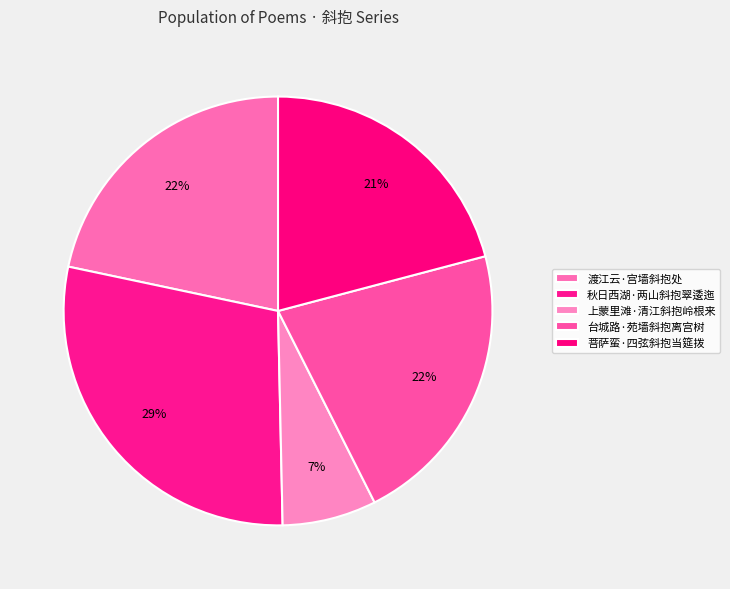

True or false: 台城路·苑墙斜抱离宫树 accounts for 31% of the total.

False